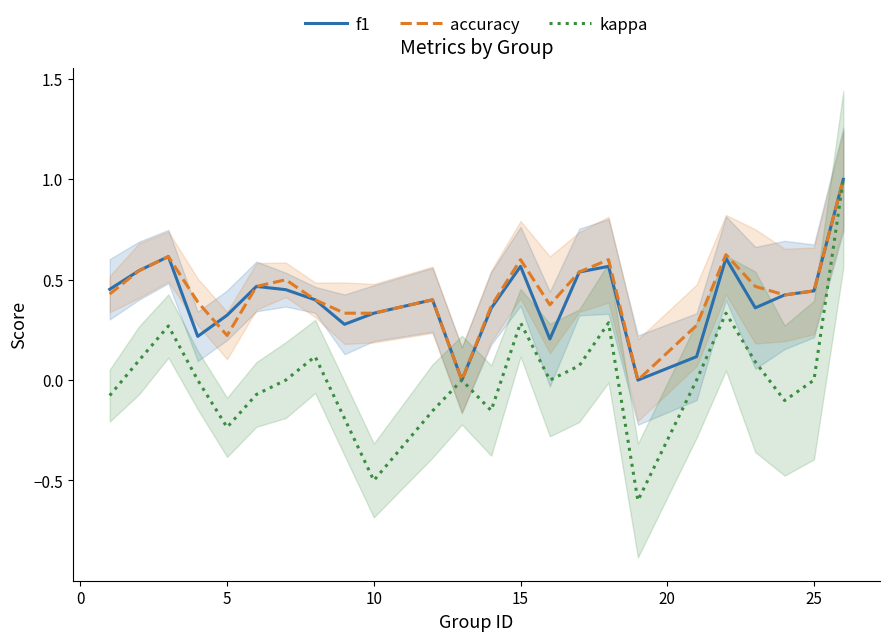

What are all the series names shown in the legend?

f1, accuracy, kappa